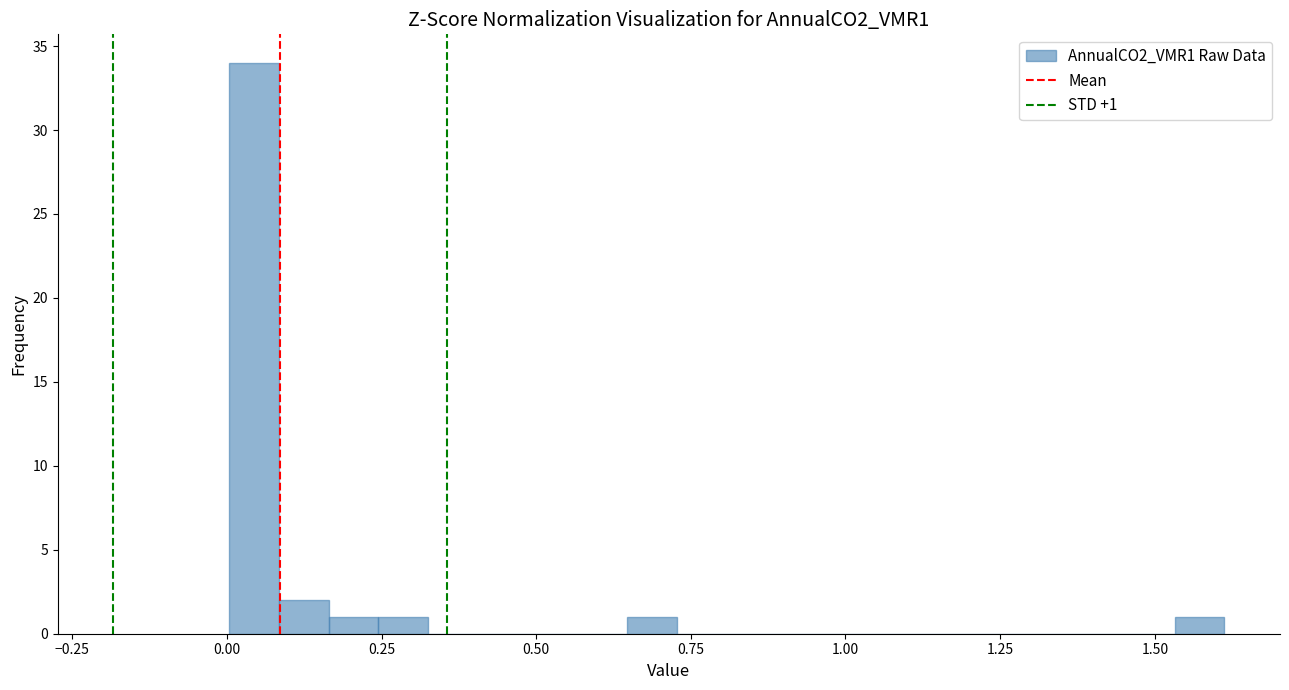

Read against the x-axis, roughly where is the centre of the tallest bar?

0.05